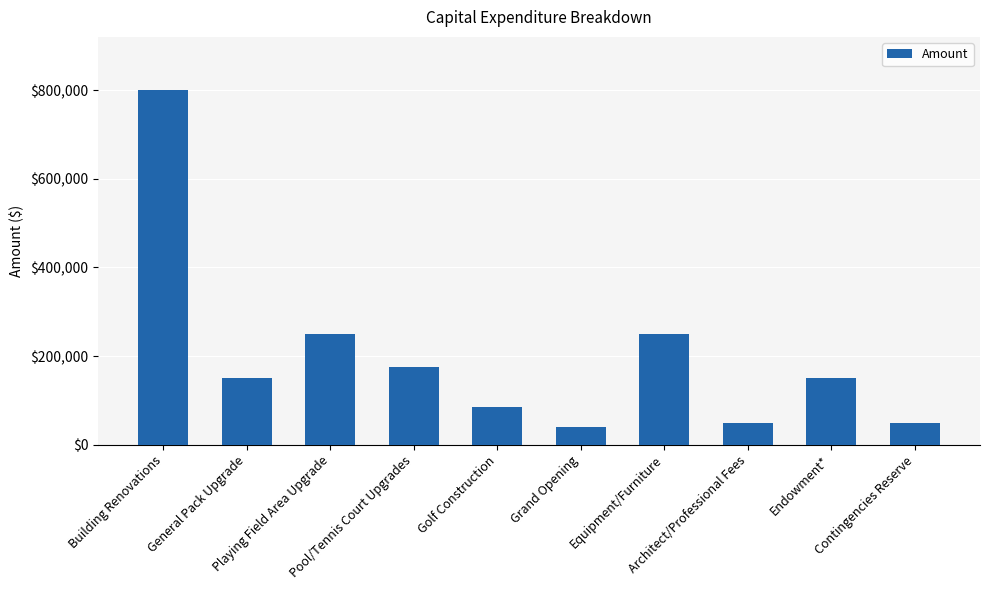

At which category does the chart reach its minimum across all series?

Grand Opening